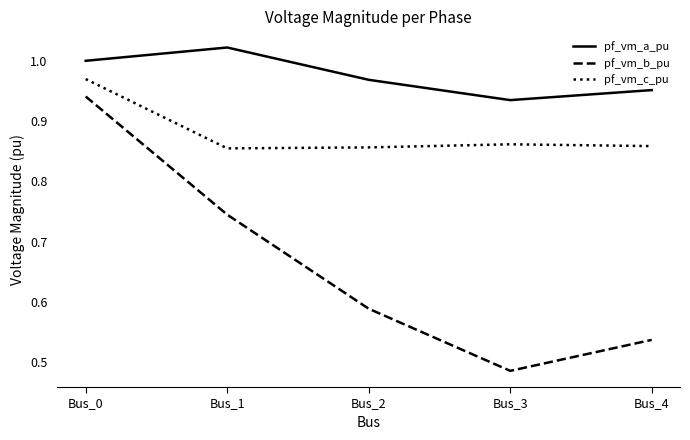

At which category does pf_vm_a_pu reach its first local peak?

Bus_1